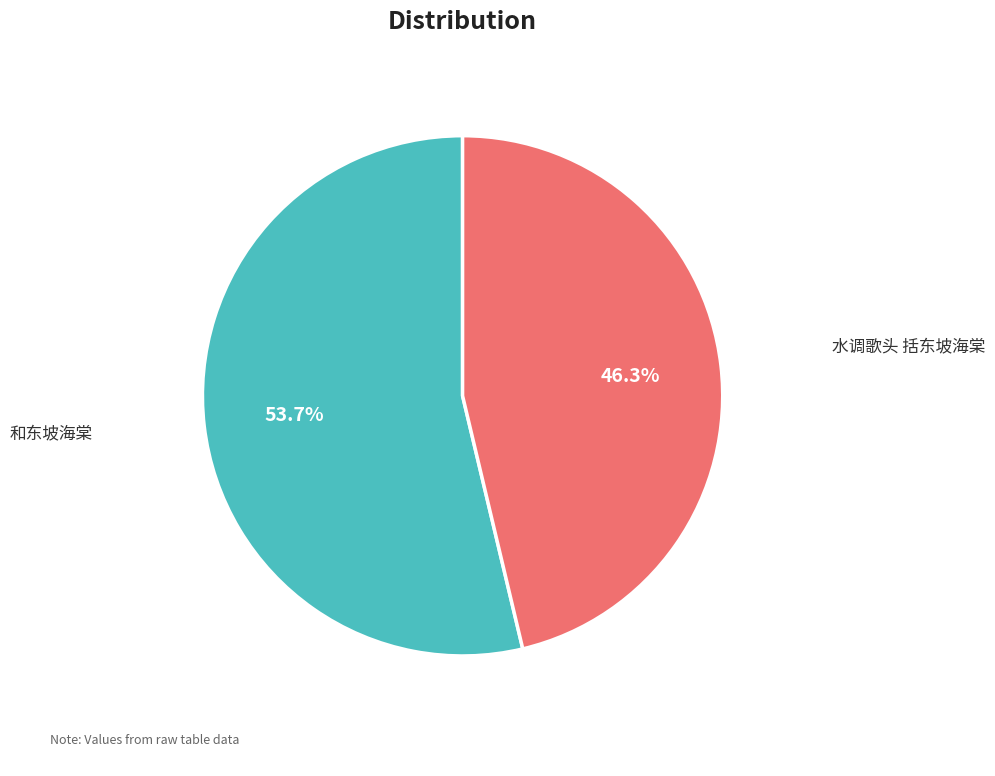

How many segments does this pie chart have?

2